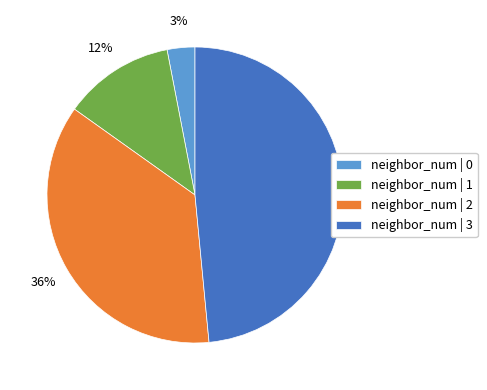

Rank the categories by value from highest to lowest.

neighbor_num | 3, neighbor_num | 2, neighbor_num | 1, neighbor_num | 0